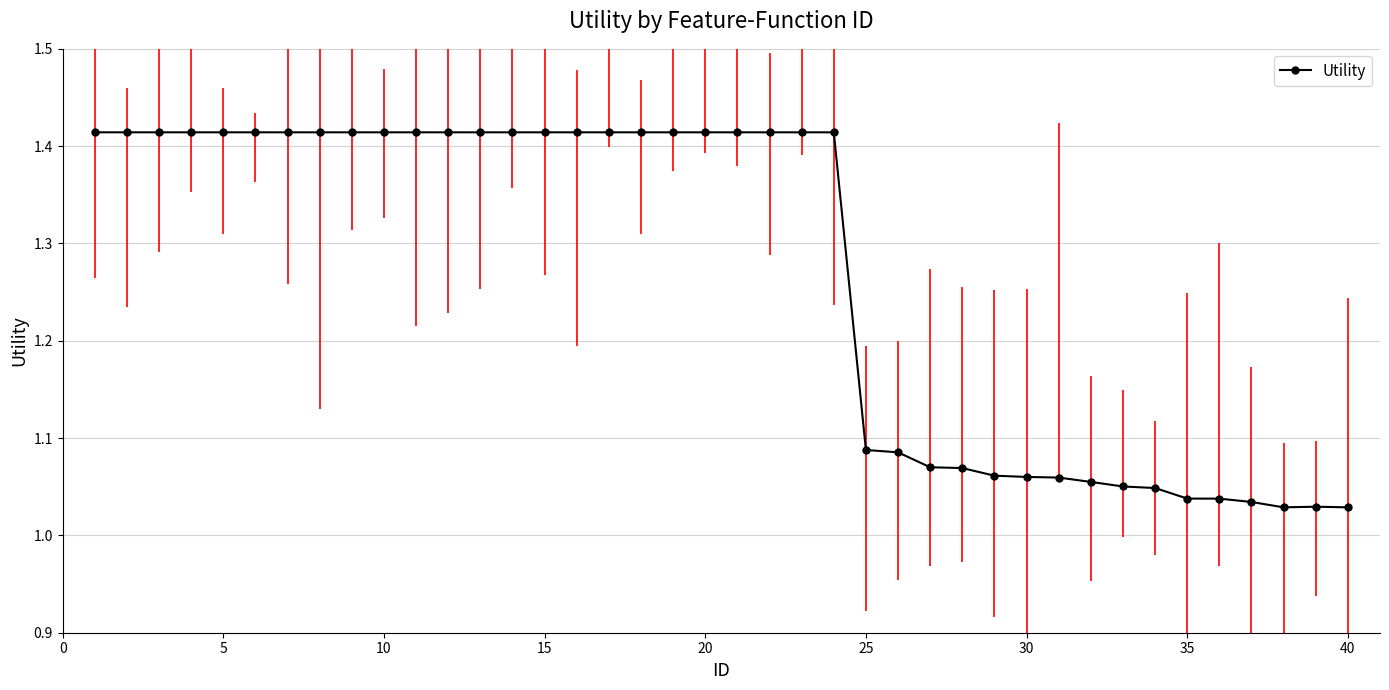

What is the difference between the maximum and minimum values?

0.4